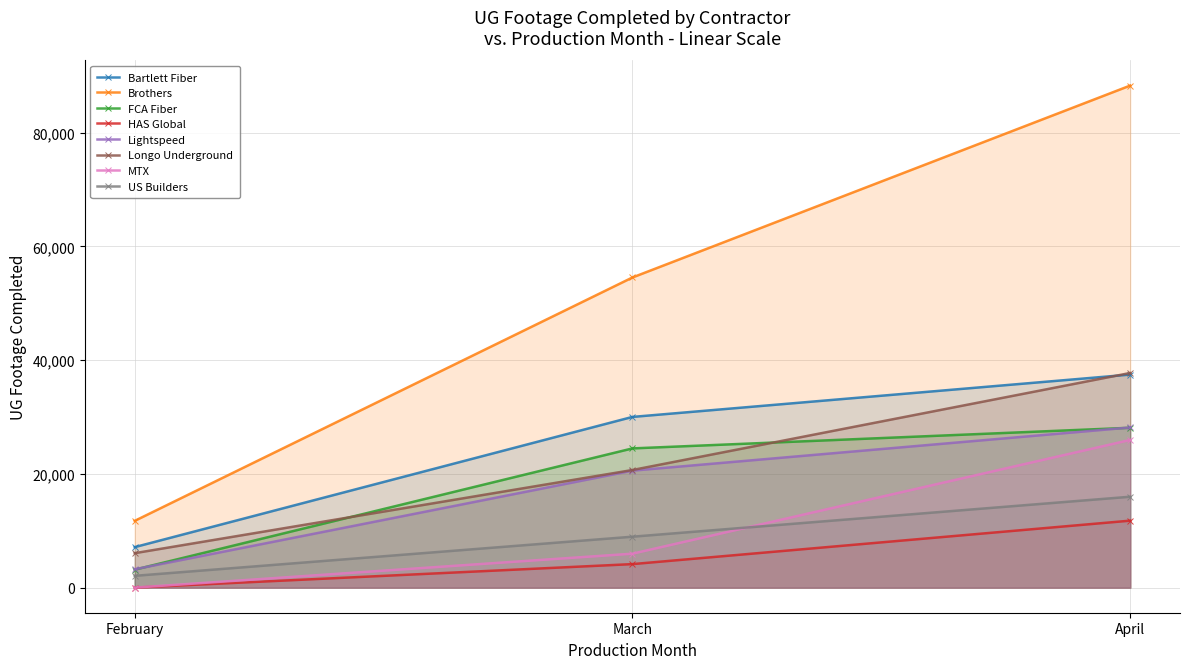

What is the value of the US Builders point at the 1st from the left?

2073